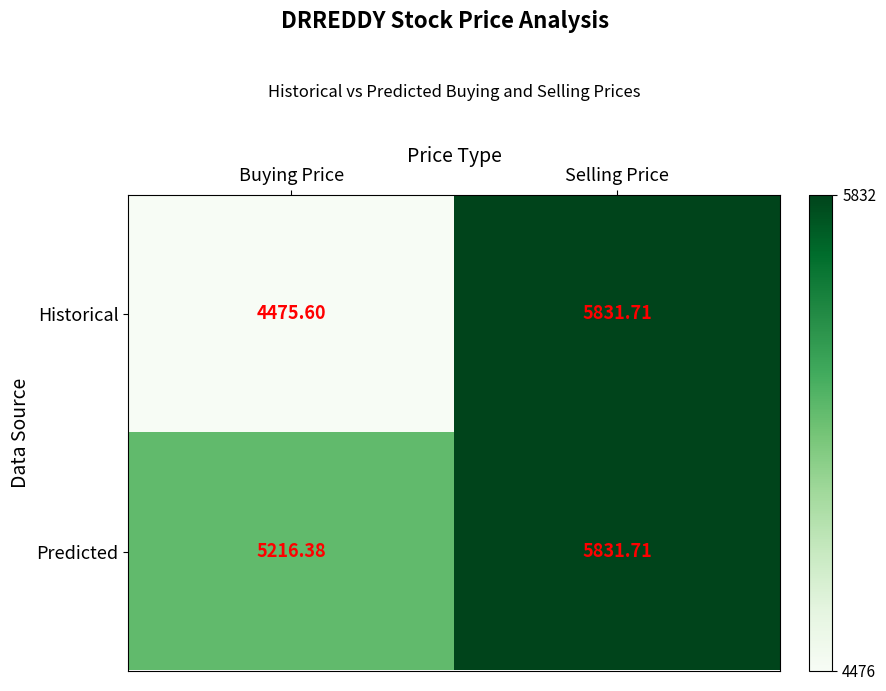

At how many categories does at least one series exceed 5373?

1